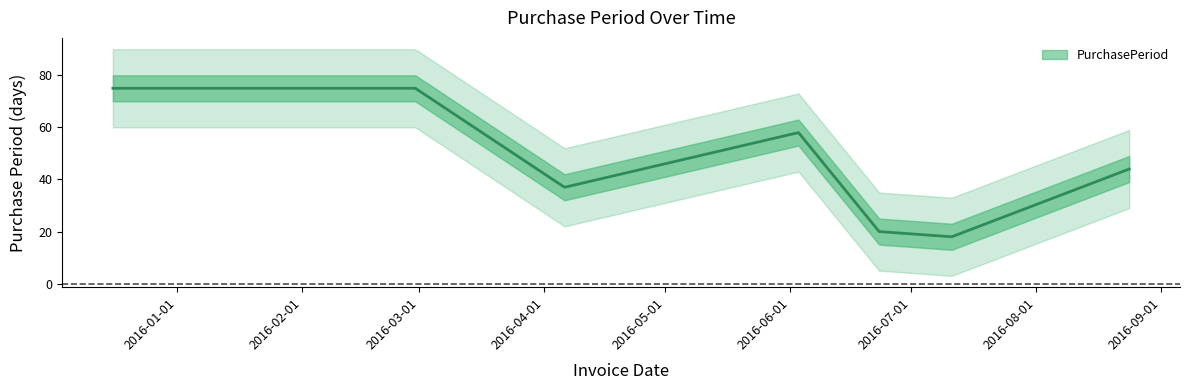

The value at 2016-06-03 is 58. True or false?

True